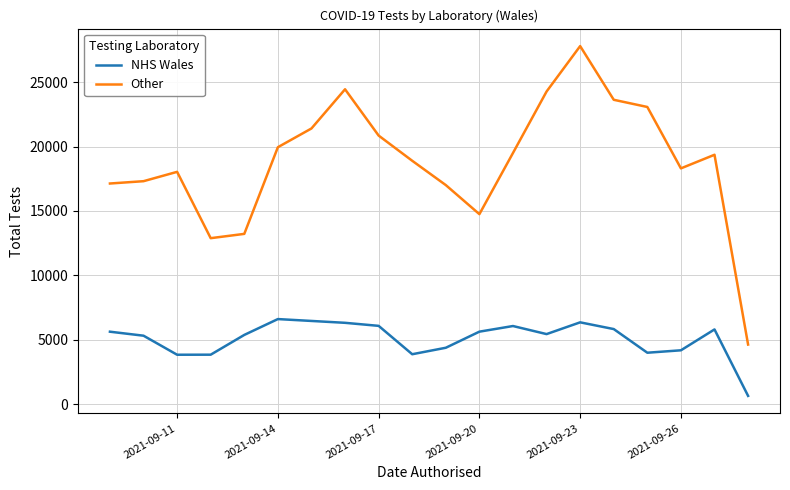

How many interior local peaks does the Other series have?

4